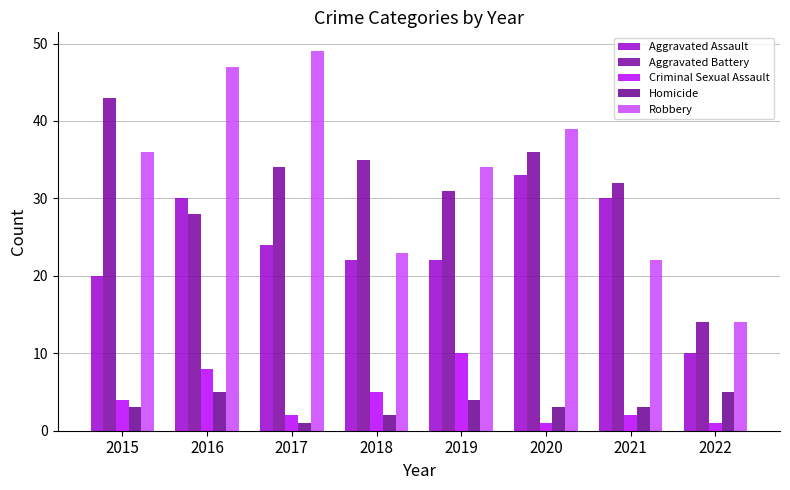

At which label does Homicide reach its minimum?

2017